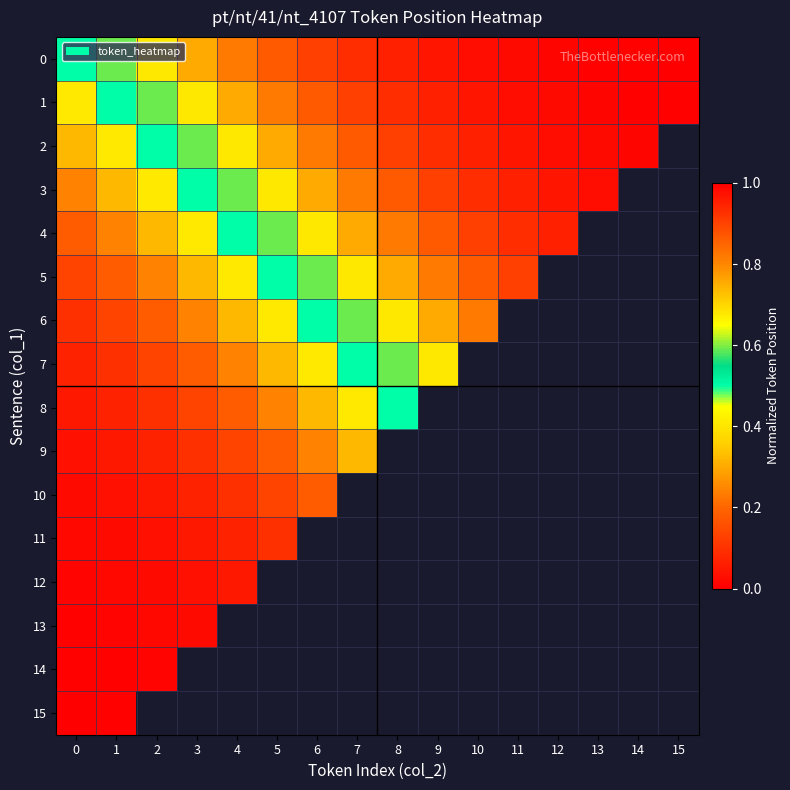

Rank the series by their maximum value, from lowest to highest.

15, 14, 13, 12, 11, 10, 9, 8, 7, 6, 5, 4, 3, 2, 1, 0